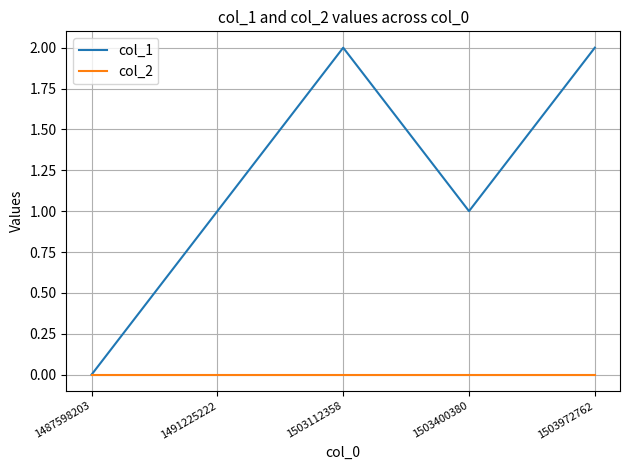

How many positive values does the col_1 series have?

4